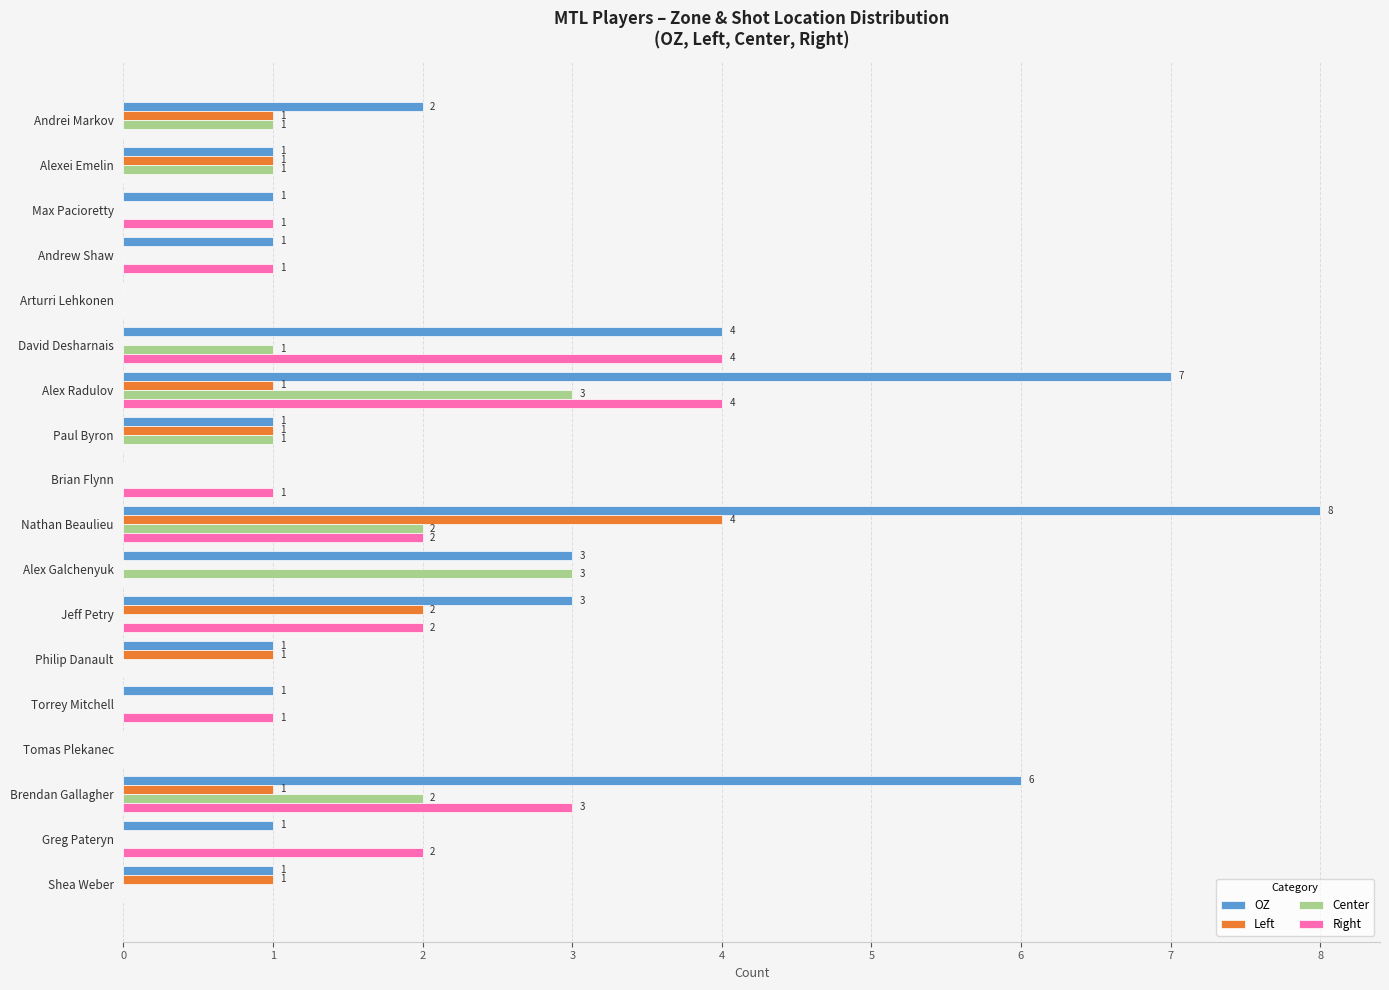

Which series has the largest total across all categories?

OZ